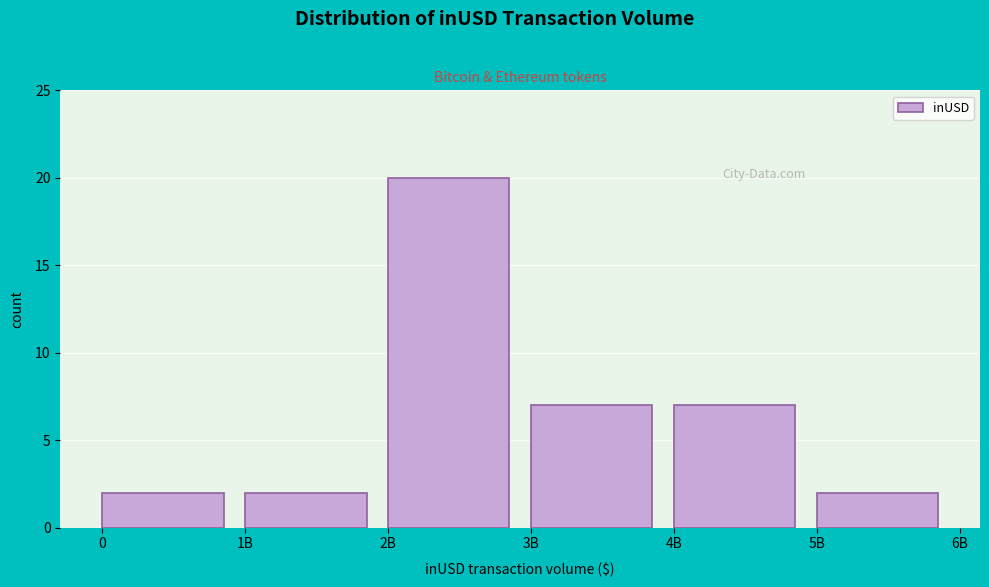

Reading left to right, transcribe all the data shown in this chart.

0=2	1B=2	2B=20	3B=7	4B=7	5B=2